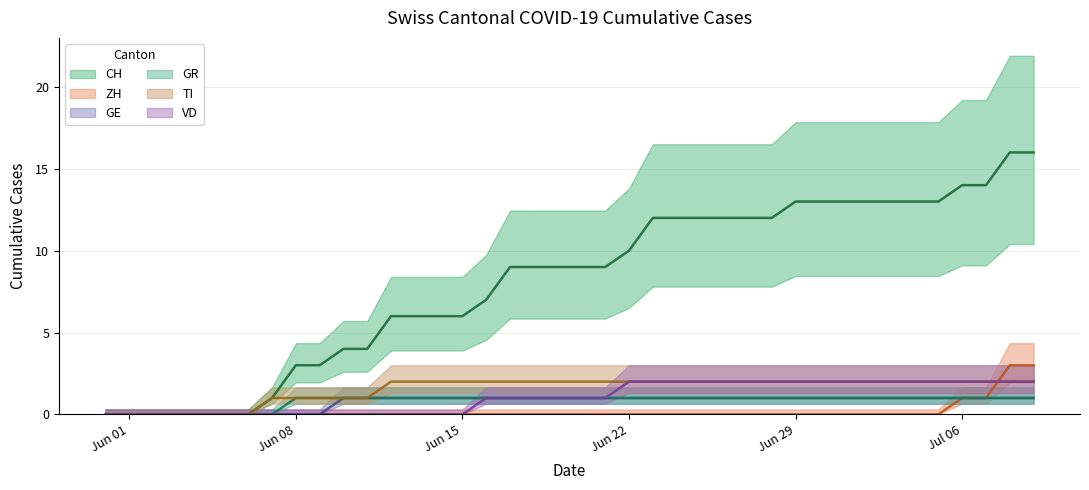

What is the label of the 31st point from the left?

2020-06-30